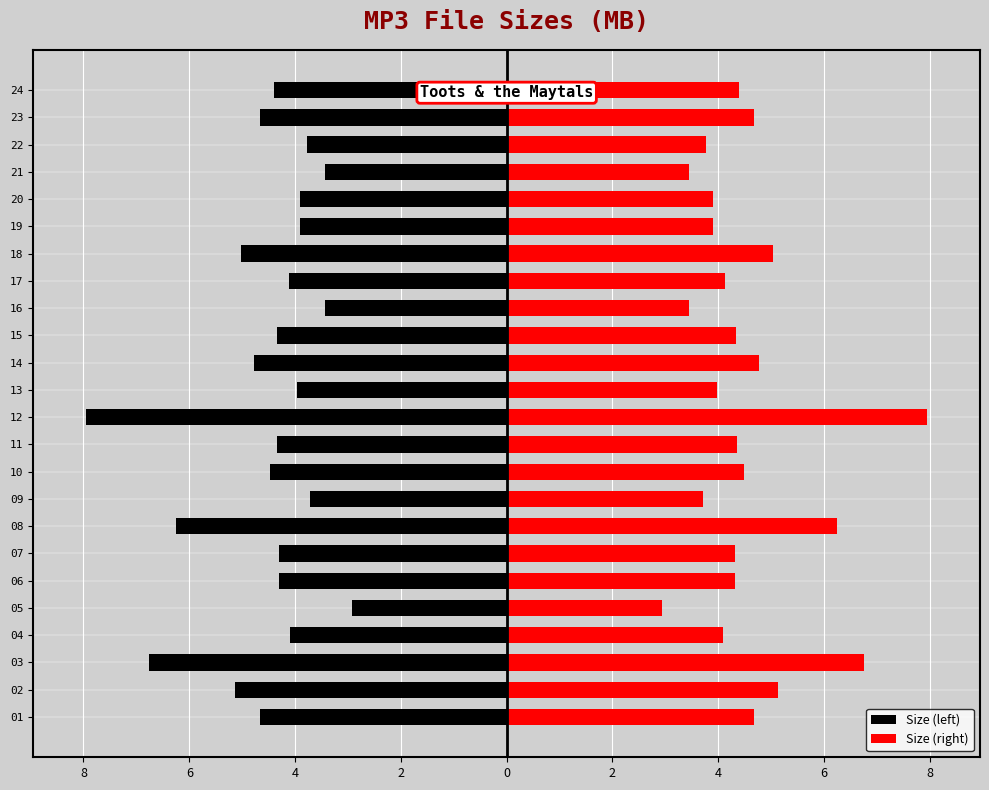

What is the average value of the Size (left) series?

-4.5